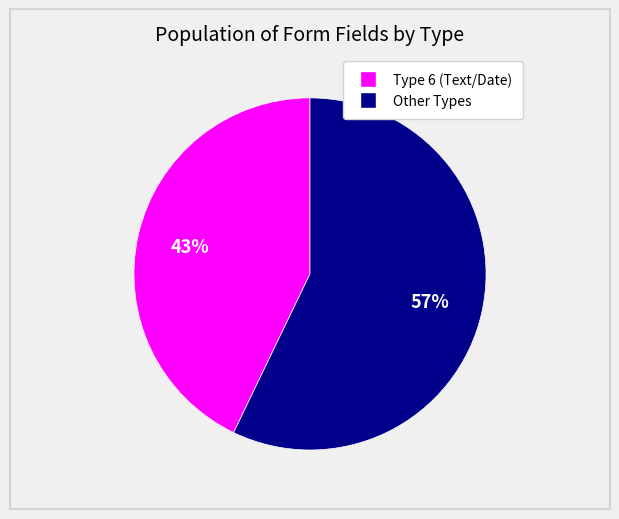

To the nearest percent, what is the difference between the largest and smallest slice percentages?

14%